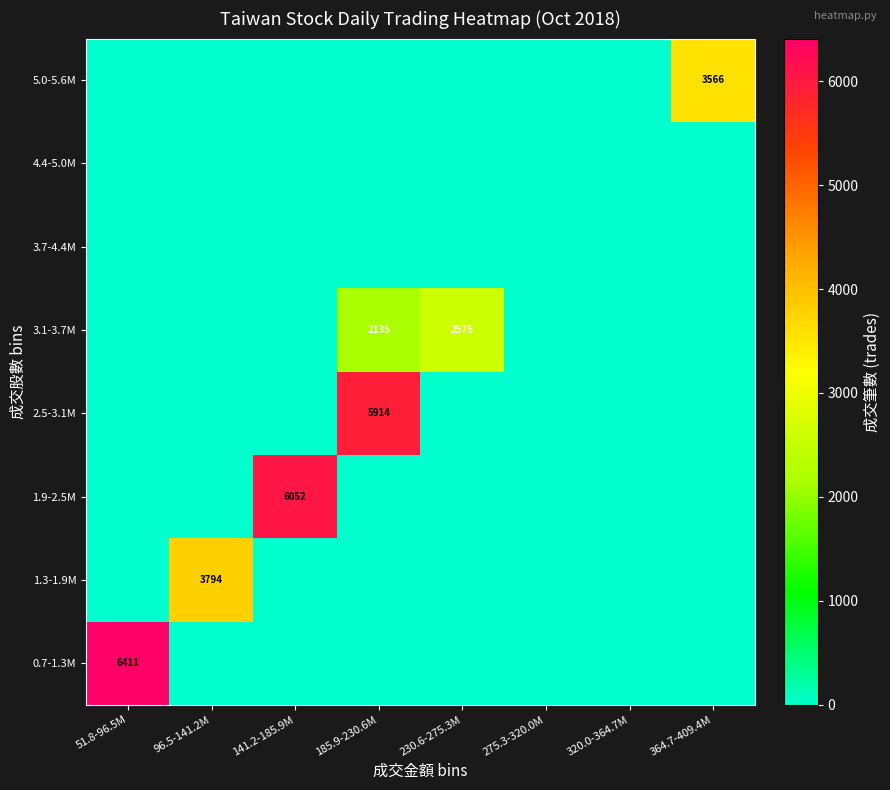

The 5.0-5.6M series shows 3566 at 364.7-409.4M. True or false?

True